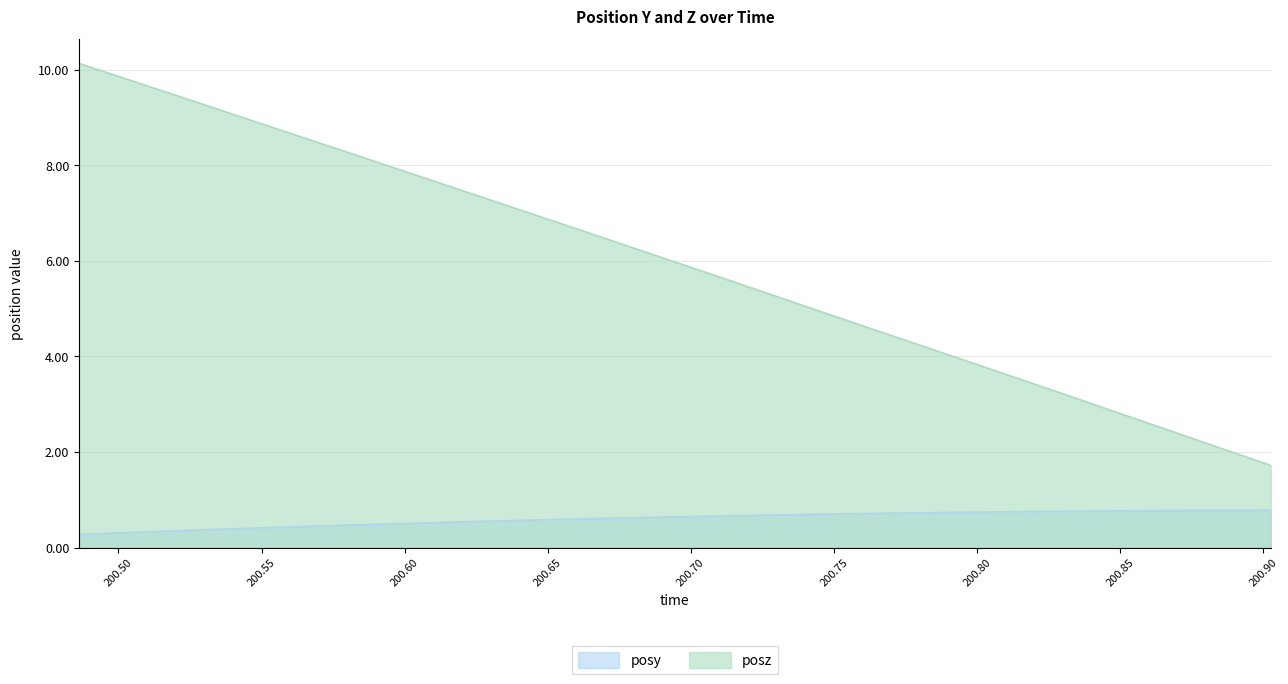

Rank the categories by posz value from highest to lowest.

200.4862, 200.5, 200.514, 200.5283, 200.5417, 200.5554, 200.5693, 200.5833, 200.5969, 200.6112, 200.6251, 200.6394, 200.6525, 200.6665, 200.6803, 200.6942, 200.7083, 200.7223, 200.7362, 200.75, 200.764, 200.778, 200.7917, 200.8054, 200.8193, 200.8334, 200.847, 200.861, 200.8751, 200.8889, 200.9026